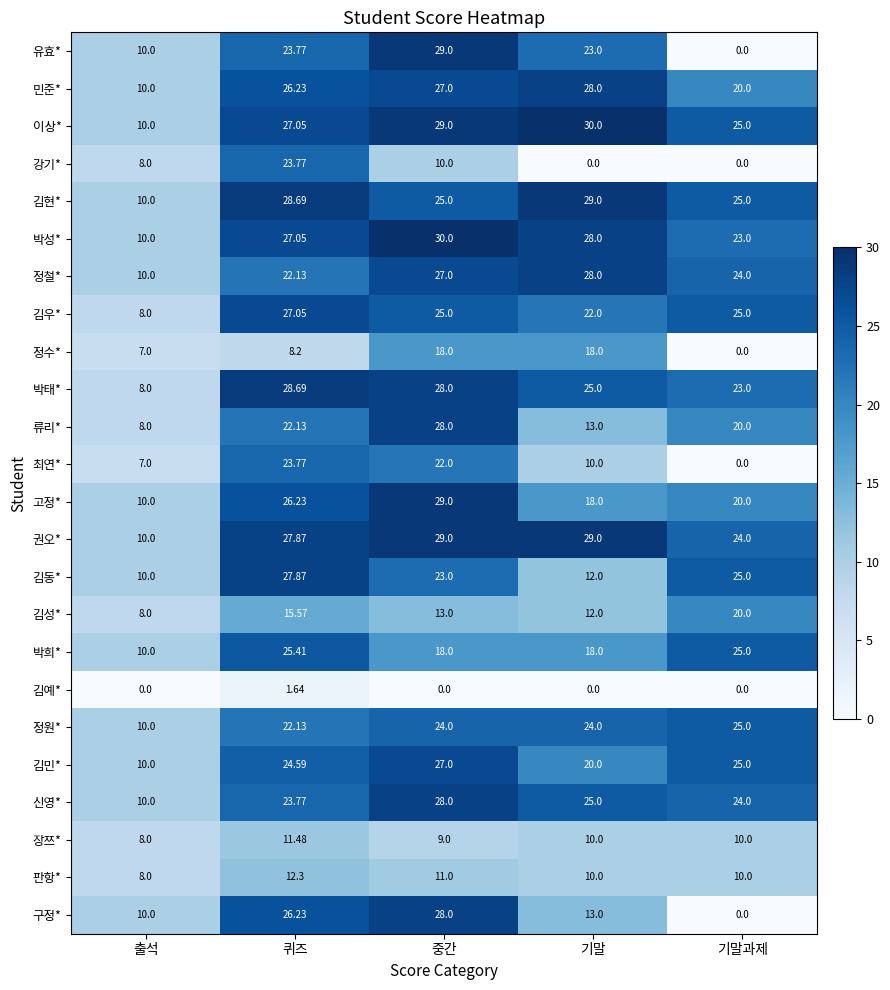

What is the maximum value shown in the chart?

30.0